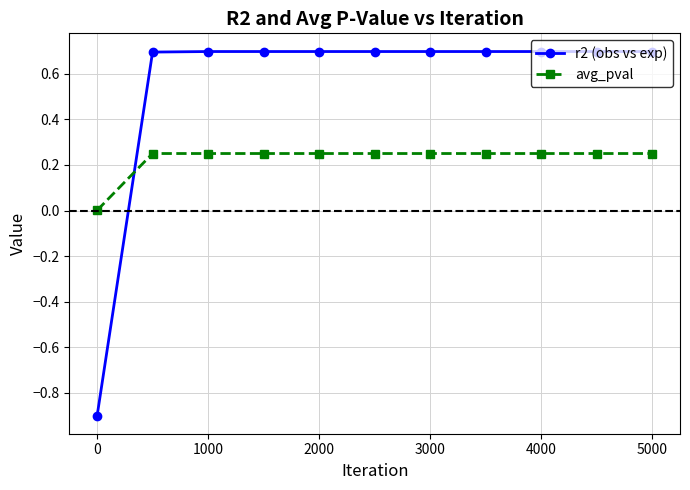

Which series has the largest total across all categories?

r2 (obs vs exp)